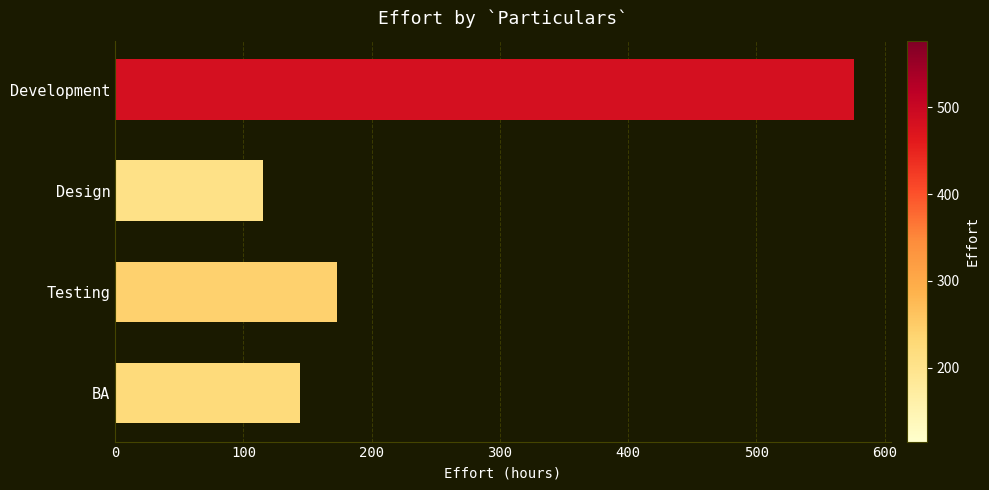

At which label is the value closest to 345?

Testing